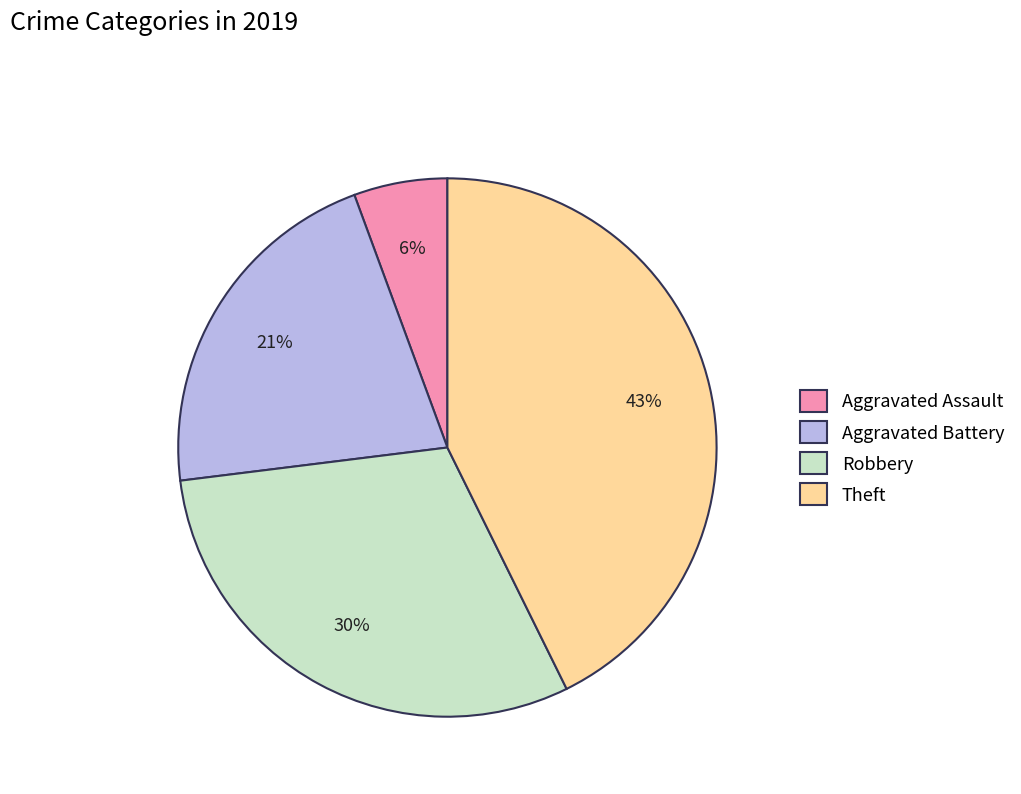

Is it true that Theft is 43% of the pie?

True